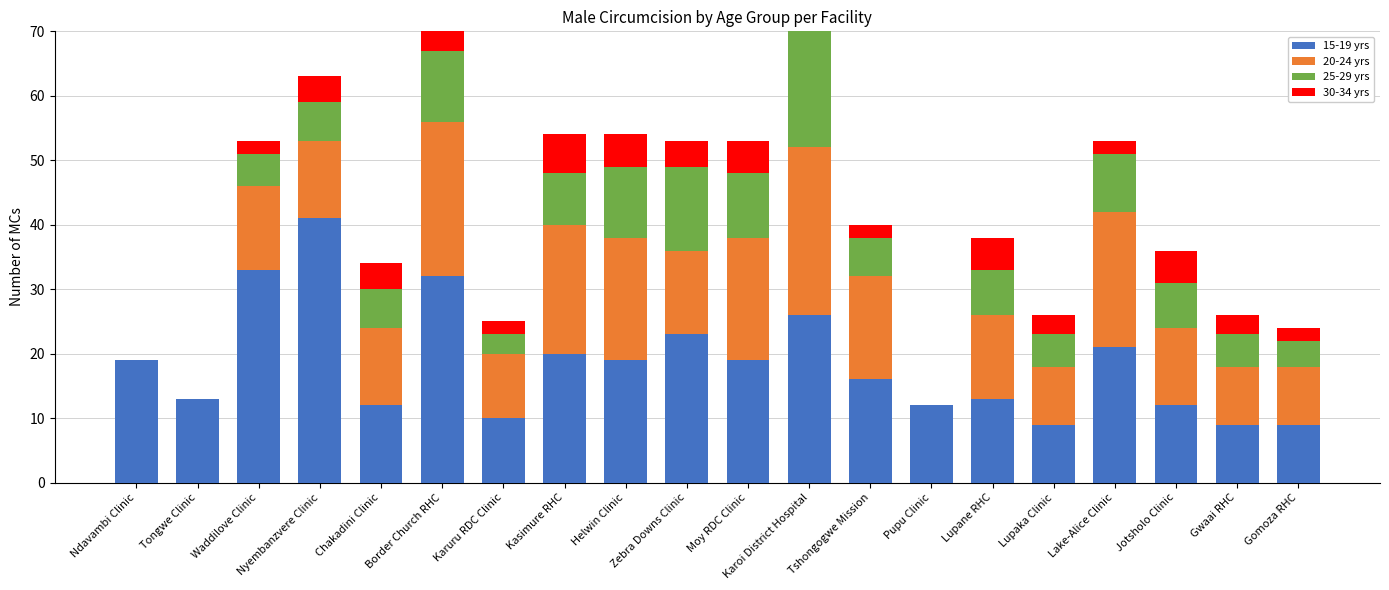

Reading left to right, extract all data points from this chart.

15-19 yrs: Ndavambi Clinic=19	Tongwe Clinic=13	Waddilove Clinic=33	Nyembanzvere Clinic=41	Chakadini Clinic=12	Border Church RHC=32	Karuru RDC Clinic=10	Kasimure RHC=20	Helwin Clinic=19	Zebra Downs Clinic=23	Moy RDC Clinic=19	Karoi District Hospital=26	Tshongogwe Mission=16	Pupu Clinic=12	Lupane RHC=13	Lupaka Clinic=9	Lake-Alice Clinic=21	Jotsholo Clinic=12	Gwaai RHC=9	Gomoza RHC=9
20-24 yrs: Ndavambi Clinic=0	Tongwe Clinic=0	Waddilove Clinic=13	Nyembanzvere Clinic=12	Chakadini Clinic=12	Border Church RHC=24	Karuru RDC Clinic=10	Kasimure RHC=20	Helwin Clinic=19	Zebra Downs Clinic=13	Moy RDC Clinic=19	Karoi District Hospital=26	Tshongogwe Mission=16	Pupu Clinic=0	Lupane RHC=13	Lupaka Clinic=9	Lake-Alice Clinic=21	Jotsholo Clinic=12	Gwaai RHC=9	Gomoza RHC=9
25-29 yrs: Ndavambi Clinic=0	Tongwe Clinic=0	Waddilove Clinic=5	Nyembanzvere Clinic=6	Chakadini Clinic=6	Border Church RHC=11	Karuru RDC Clinic=3	Kasimure RHC=8	Helwin Clinic=11	Zebra Downs Clinic=13	Moy RDC Clinic=10	Karoi District Hospital=22	Tshongogwe Mission=6	Pupu Clinic=0	Lupane RHC=7	Lupaka Clinic=5	Lake-Alice Clinic=9	Jotsholo Clinic=7	Gwaai RHC=5	Gomoza RHC=4
30-34 yrs: Ndavambi Clinic=0	Tongwe Clinic=0	Waddilove Clinic=2	Nyembanzvere Clinic=4	Chakadini Clinic=4	Border Church RHC=7	Karuru RDC Clinic=2	Kasimure RHC=6	Helwin Clinic=5	Zebra Downs Clinic=4	Moy RDC Clinic=5	Karoi District Hospital=2	Tshongogwe Mission=2	Pupu Clinic=0	Lupane RHC=5	Lupaka Clinic=3	Lake-Alice Clinic=2	Jotsholo Clinic=5	Gwaai RHC=3	Gomoza RHC=2